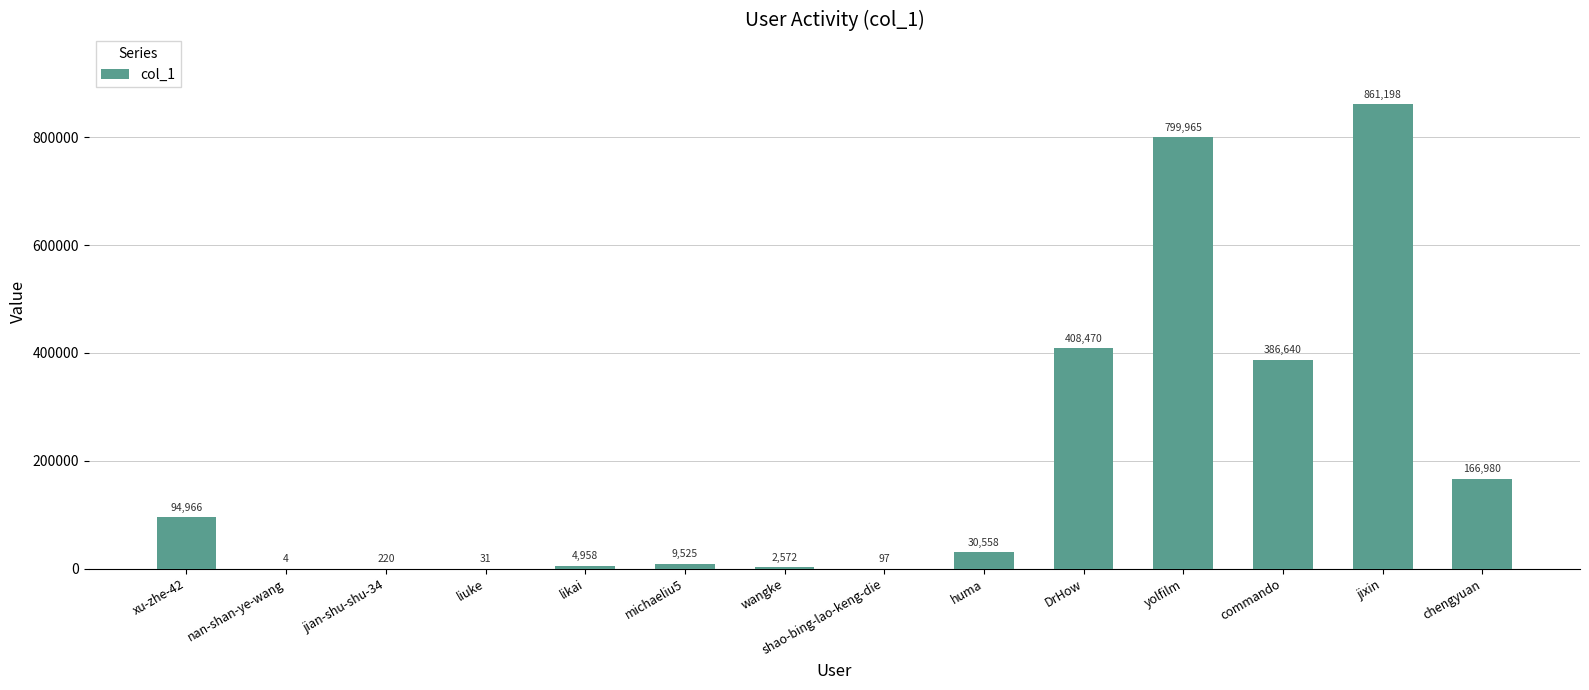

Which has a higher value, DrHow or wangke?

DrHow